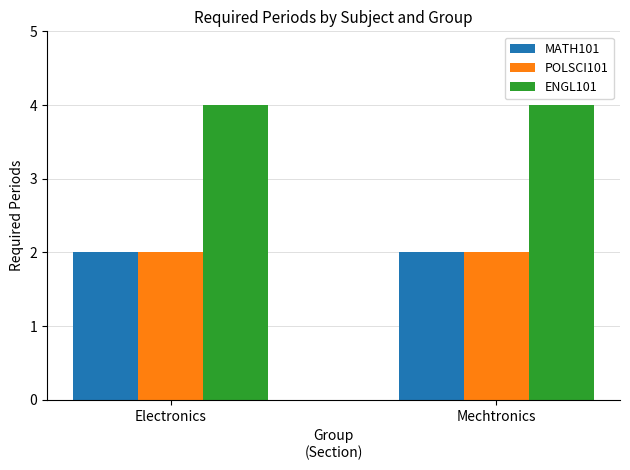

What is the total value across all series at Mechtronics?

8